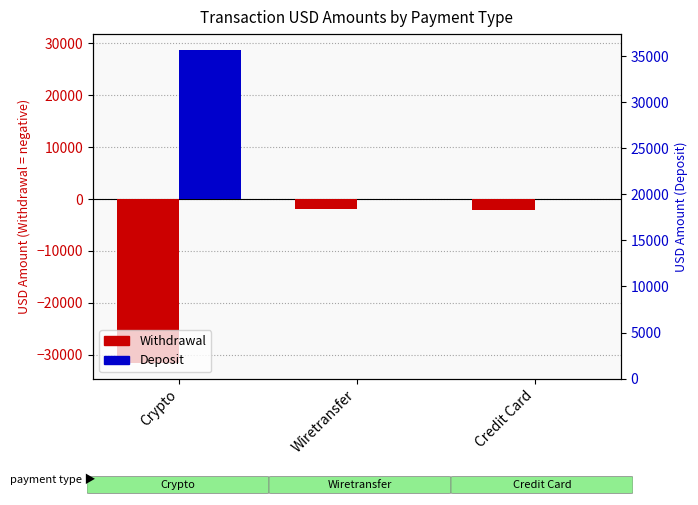

Which series changed the most between Crypto and Wiretransfer?

Withdrawal